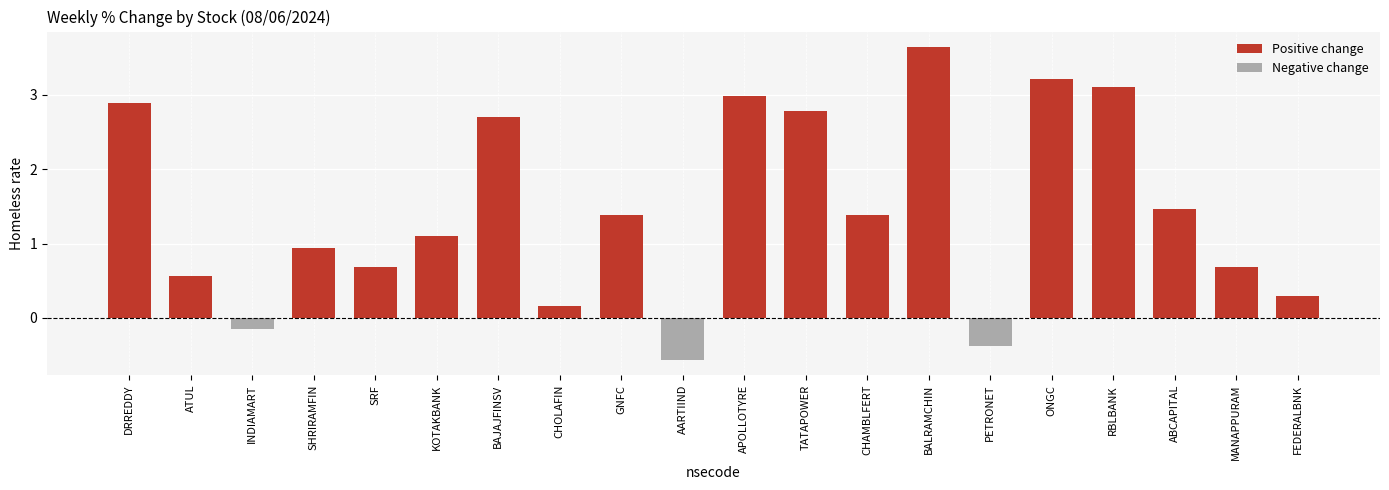

What is the sum of the values at ATUL and CHAMBLFERT?

1.9